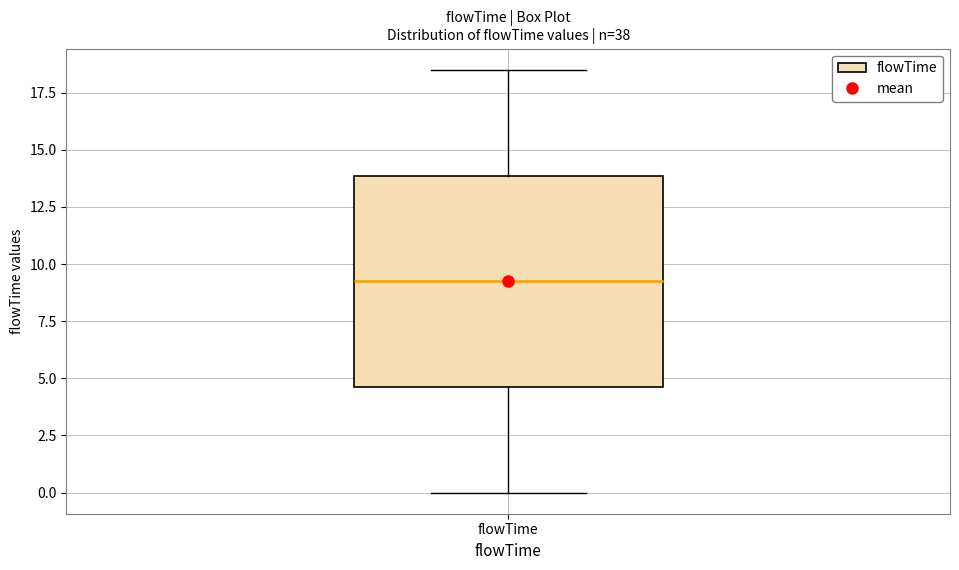

Transcribe this box plot: give where the median line is, the range the box spans, and where the two whiskers end, as read against the y-axis. The values are not printed on the chart, so give them approximately, as read against the axis.

median 9.5, box 4.5 to 14.0, whiskers 0.0 to 18.5